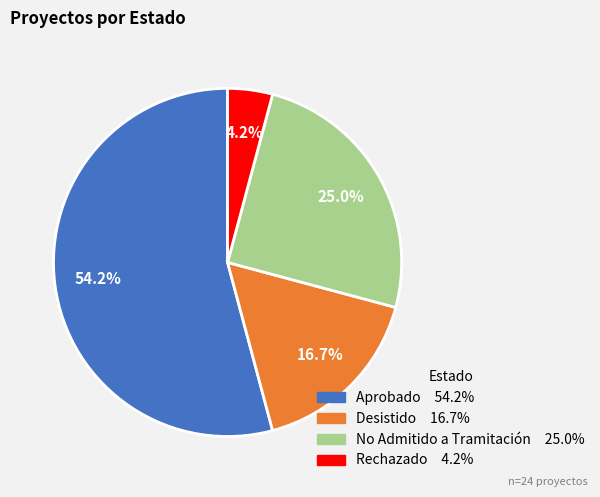

To the nearest percent, what is the average slice percentage?

25%